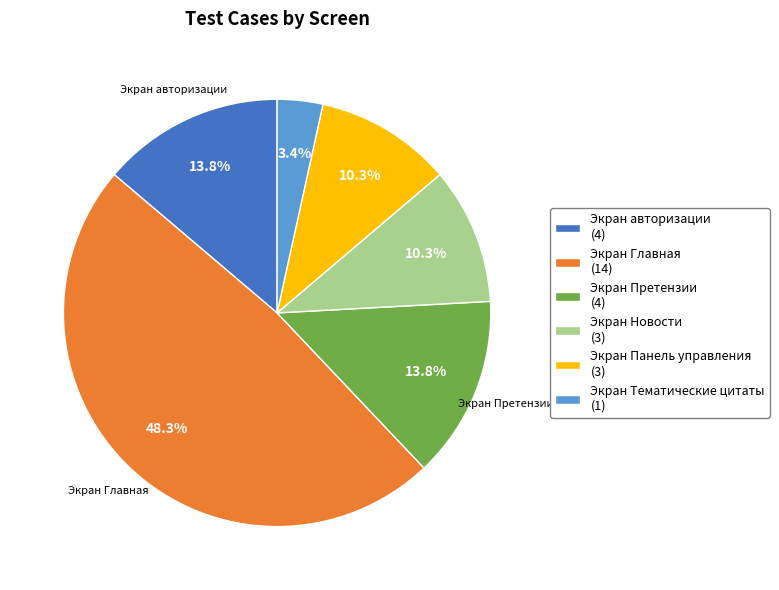

Does Экран Панель управления represent more than half of the total?

No